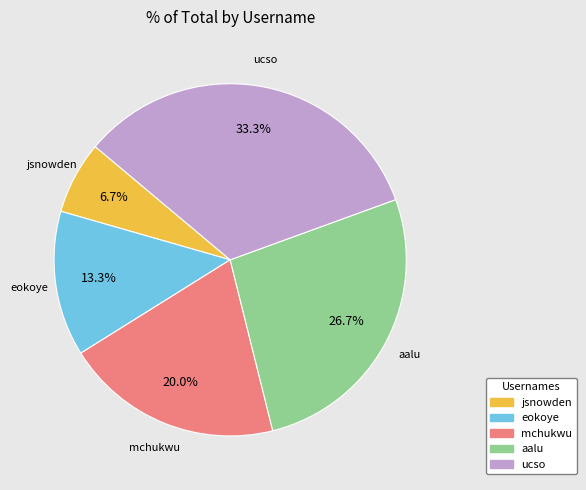

To the nearest percent, what is the difference between the eokoye and jsnowden slice percentages?

7%